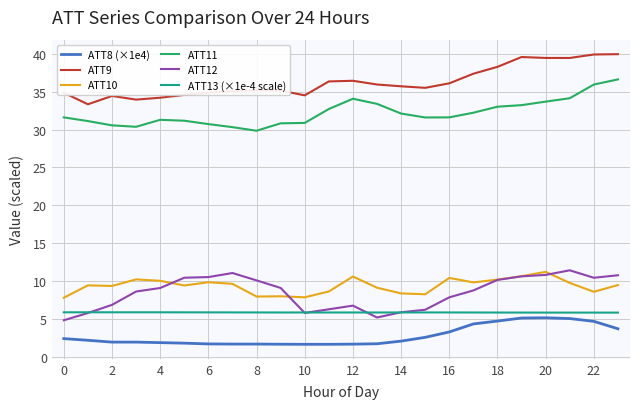

In ATT13 (×1e-4 scale), how many points are higher than both neighbors (excluding endpoints)?

5